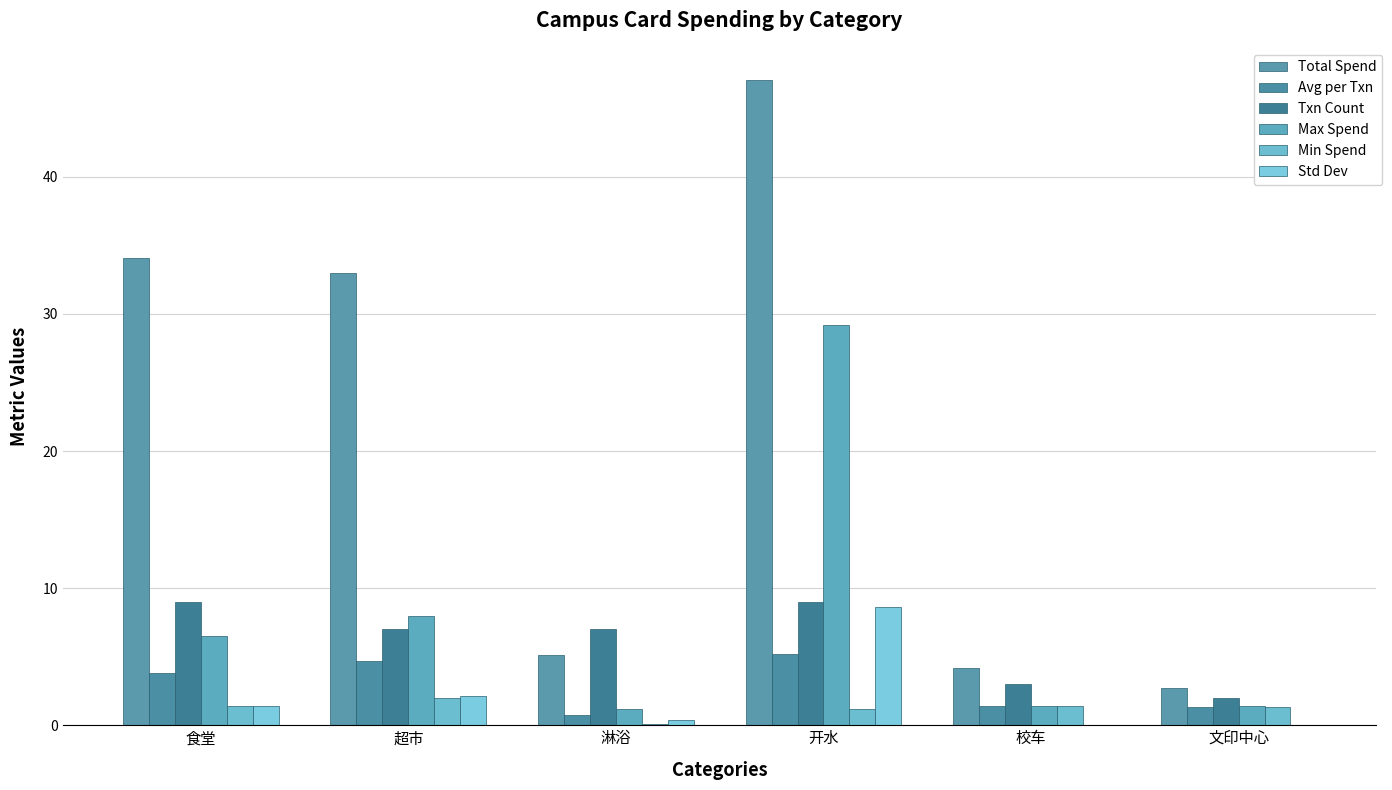

Are the bars grouped side by side (vs. stacked)?

Yes